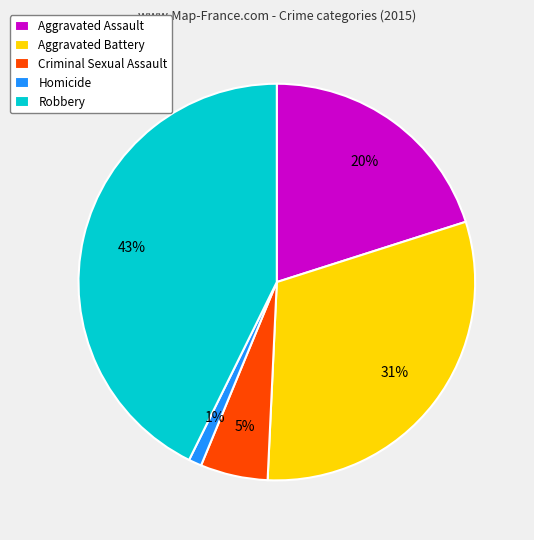

To the nearest percent, what portion does Robbery represent?

43%